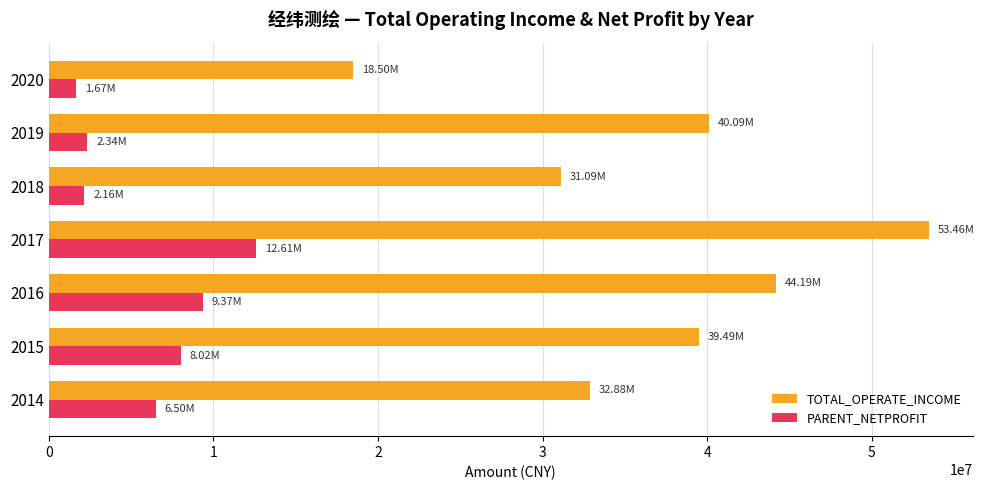

At how many categories does at least one series exceed 16530794?

7